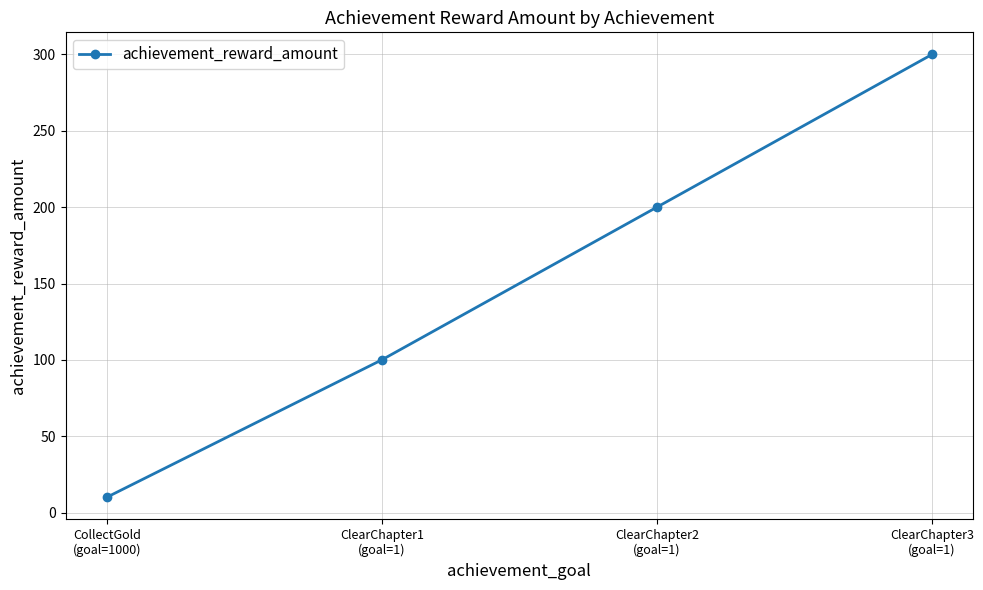

Read the value at ClearChapter2
(goal=1).

200